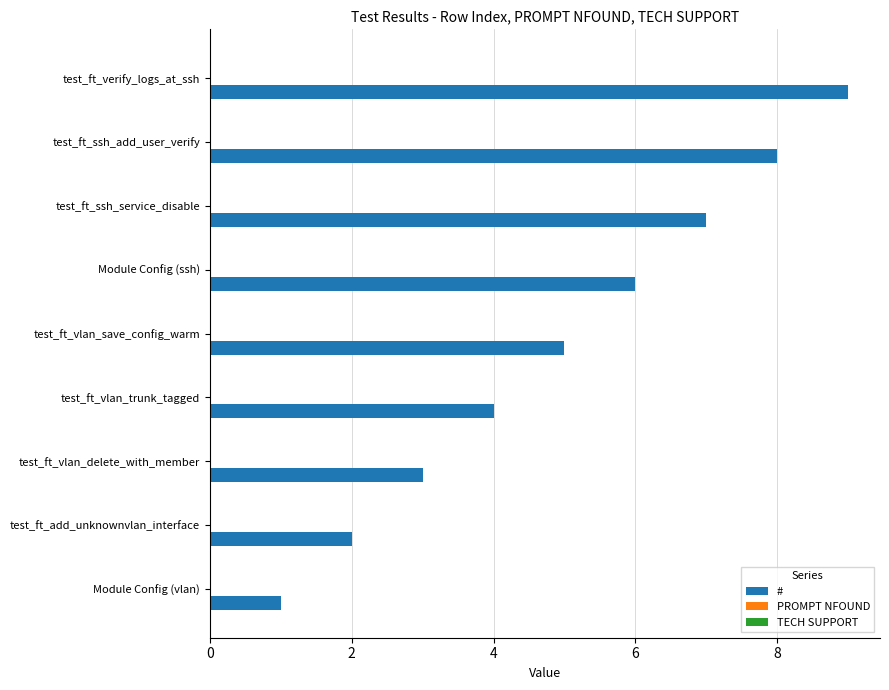

Rank the categories by value from highest to lowest.

test_ft_verify_logs_at_ssh, test_ft_ssh_add_user_verify, test_ft_ssh_service_disable, Module Config (ssh), test_ft_vlan_save_config_warm, test_ft_vlan_trunk_tagged, test_ft_vlan_delete_with_member, test_ft_add_unknownvlan_interface, Module Config (vlan)